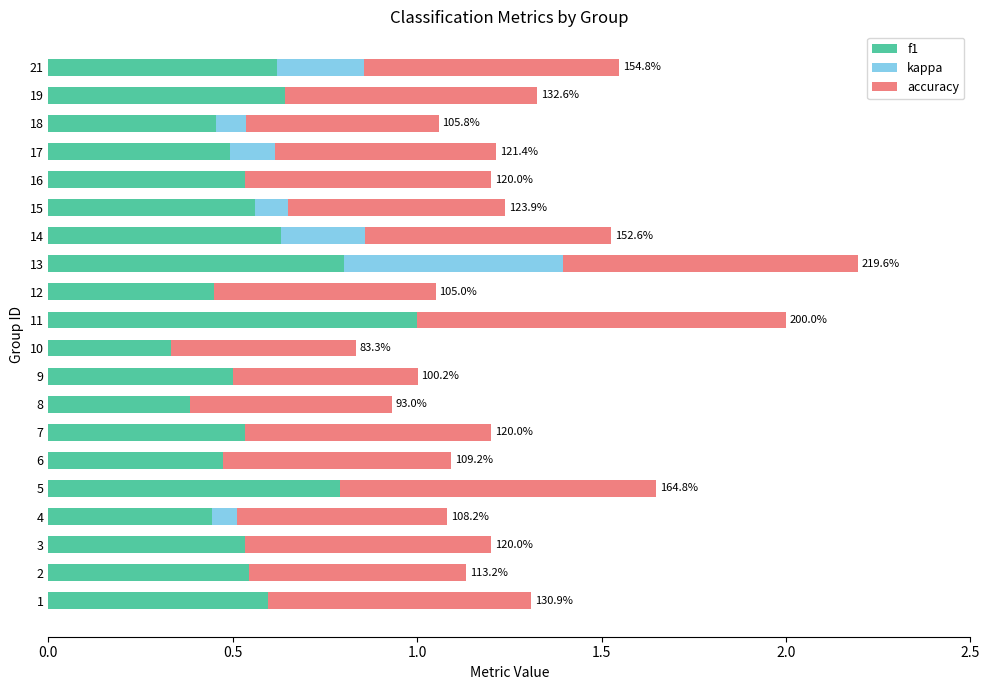

What is the highest value of the f1 series?

1.0